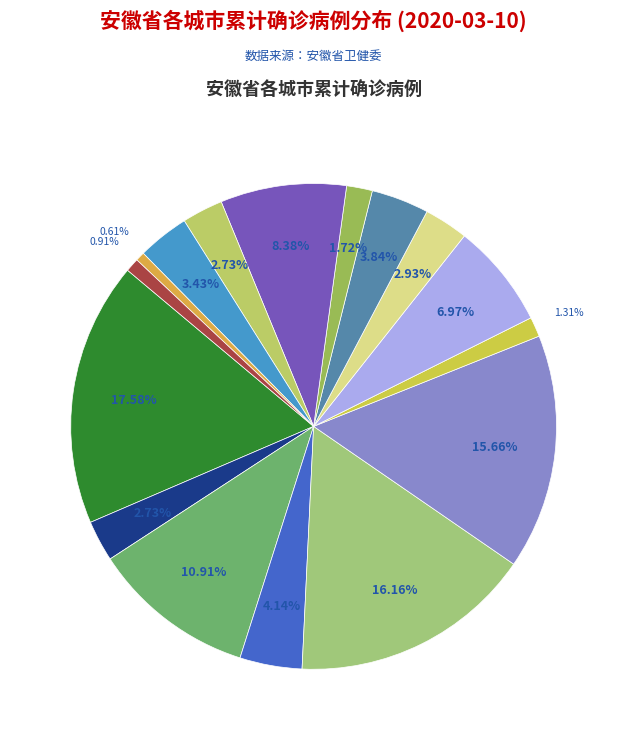

How many segments does this pie chart have?

16